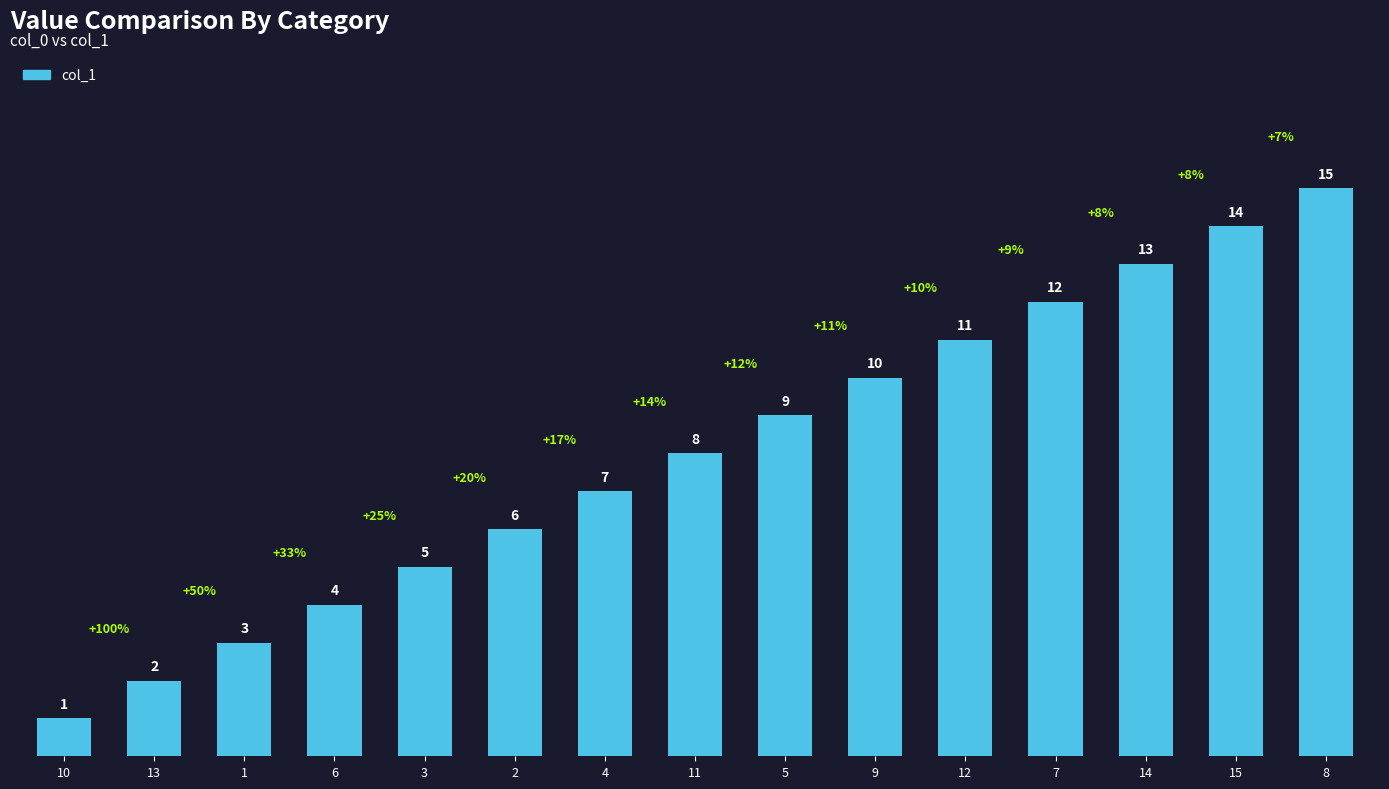

What is the label of the 1st bar from the right?

8